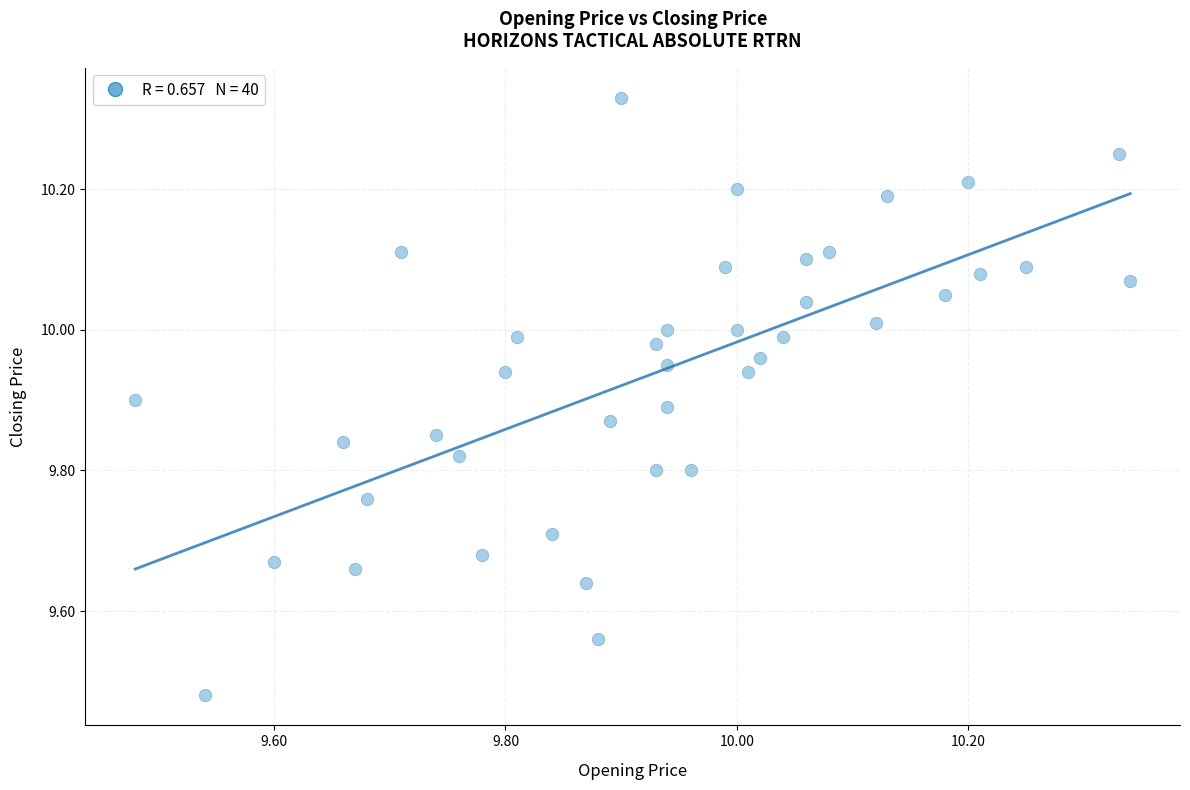

What is the range of X values (max minus min)?

0.9